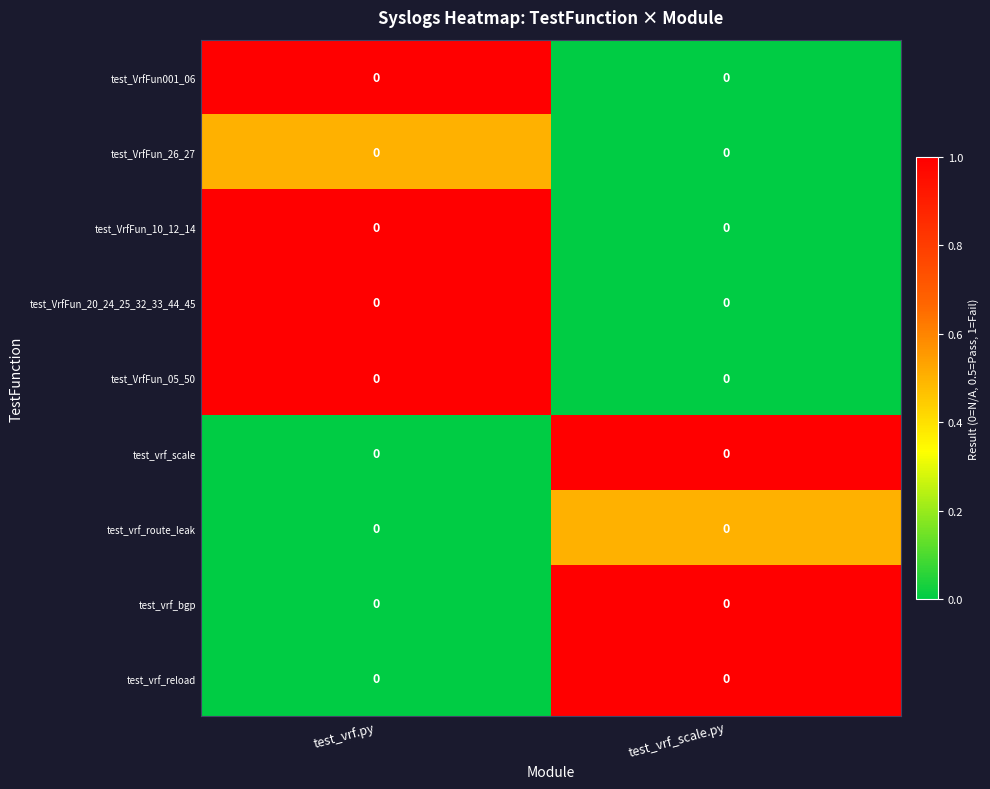

At how many categories does at least one series exceed 0?

2